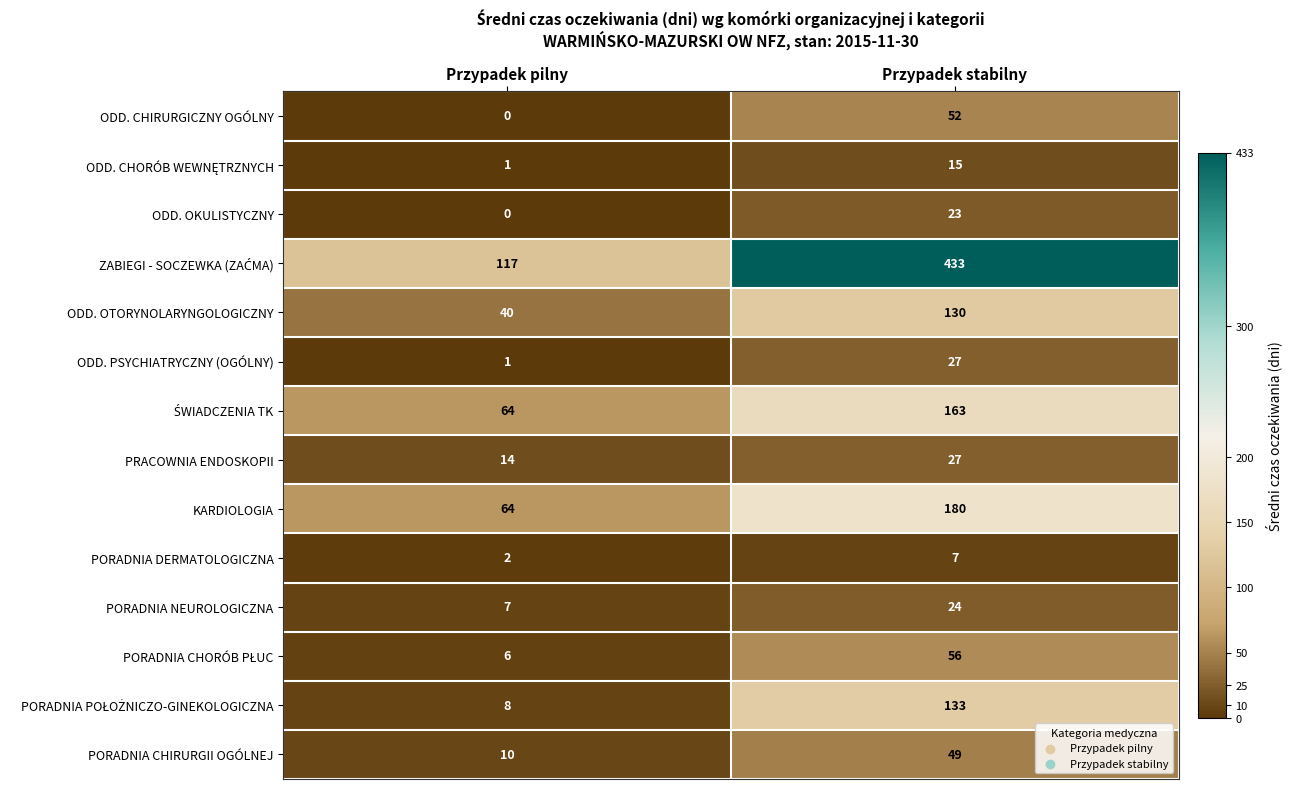

At which label is PORADNIA NEUROLOGICZNA closest to 15?

Przypadek pilny